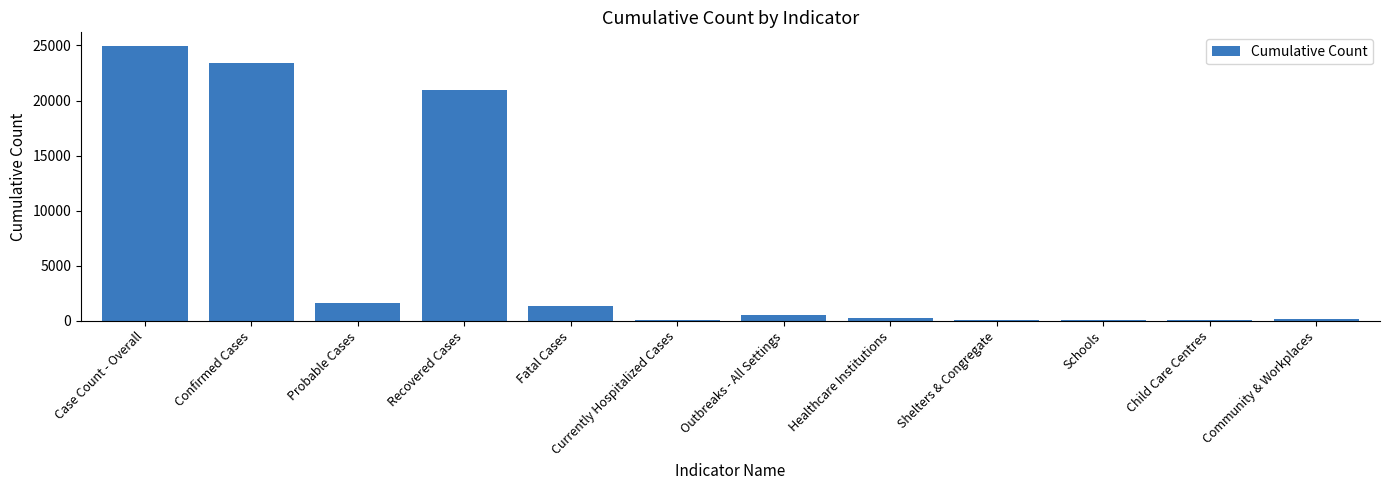

Approximately how many times larger is the value at Case Count - Overall compared to Fatal Cases?

18.7